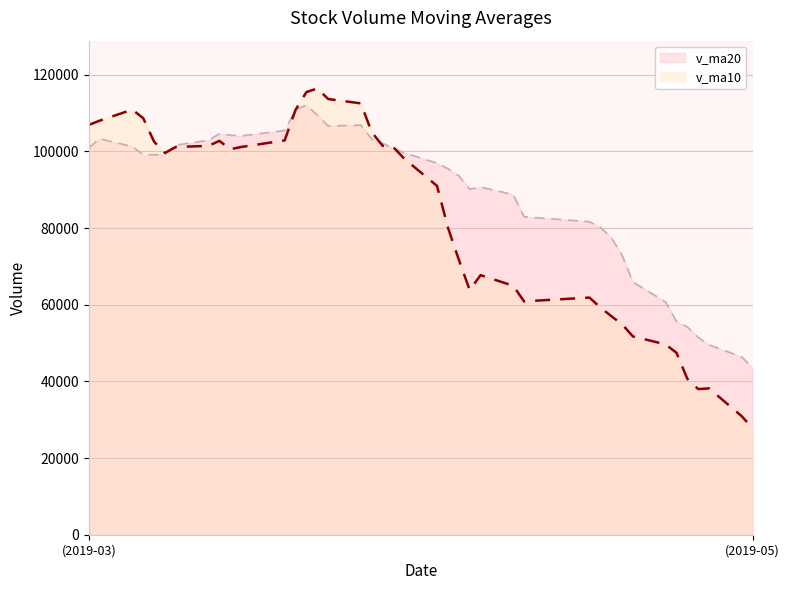

At how many categories does at least one series exceed 41432?

40